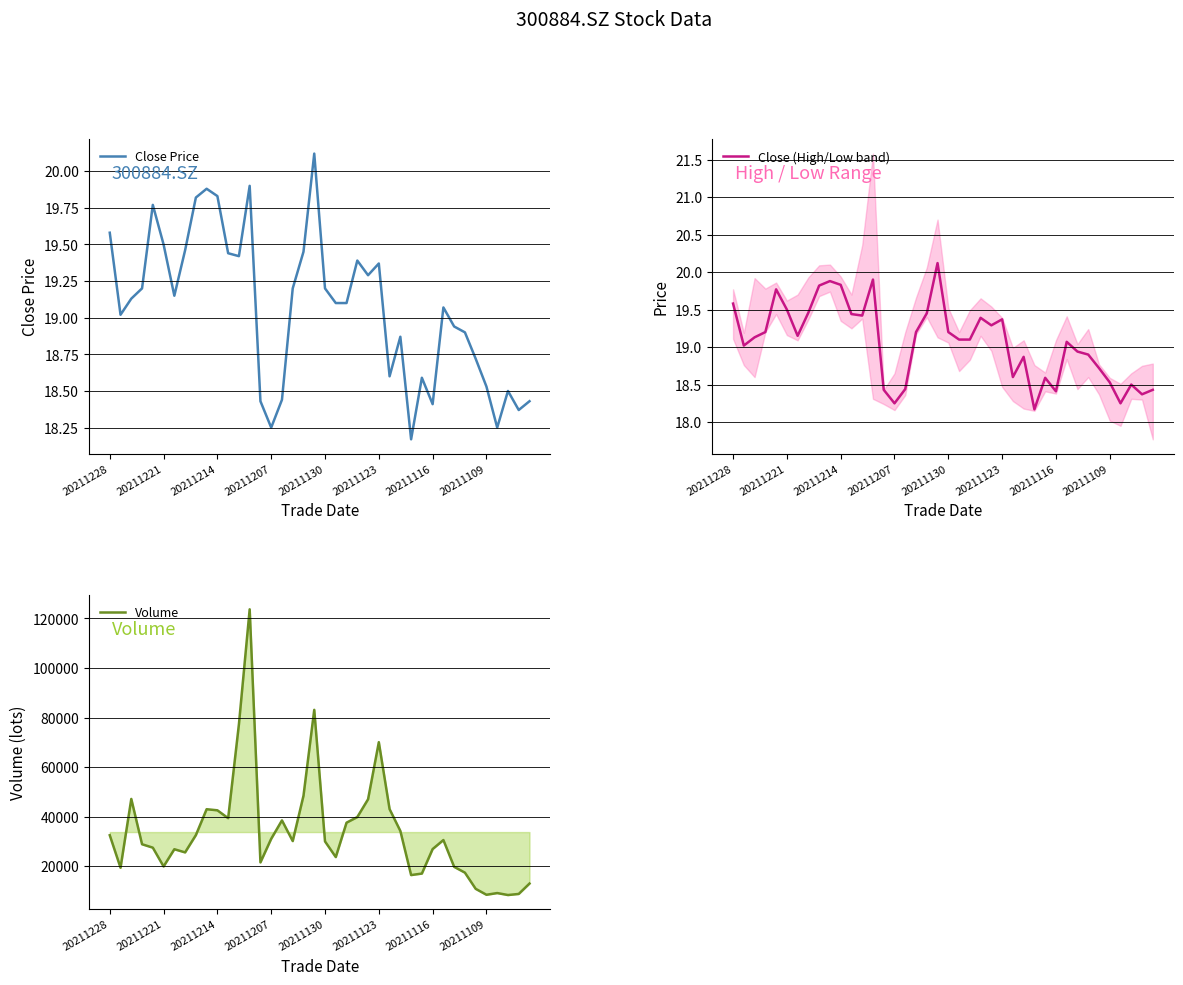

Is it true that Close Price equals 19.6 at 20211228?

True